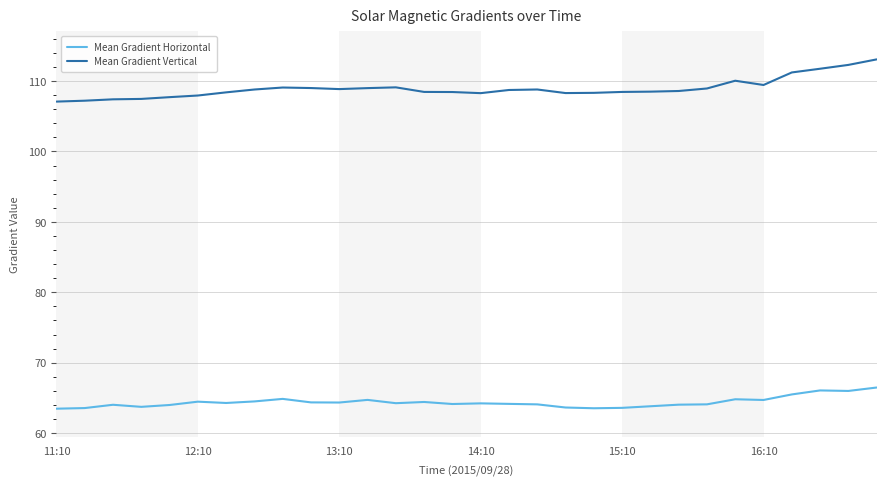

Which series has the largest total across all categories?

Mean Gradient Vertical